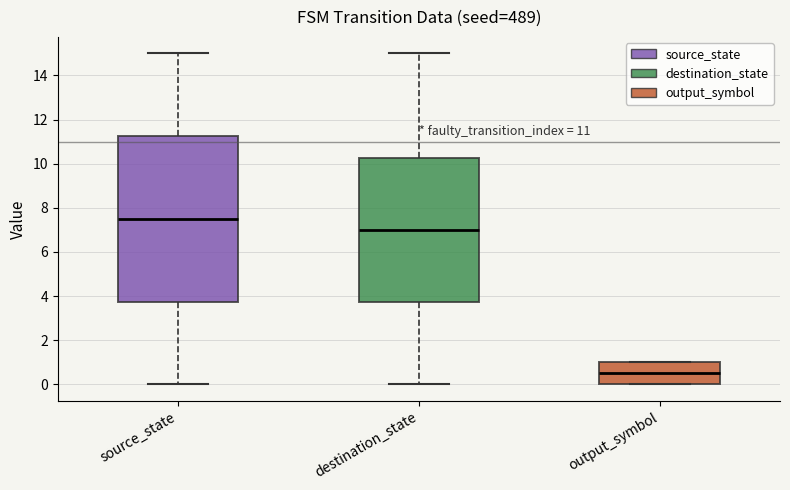

Which box is the tallest, from its lower edge to its upper edge?

source_state